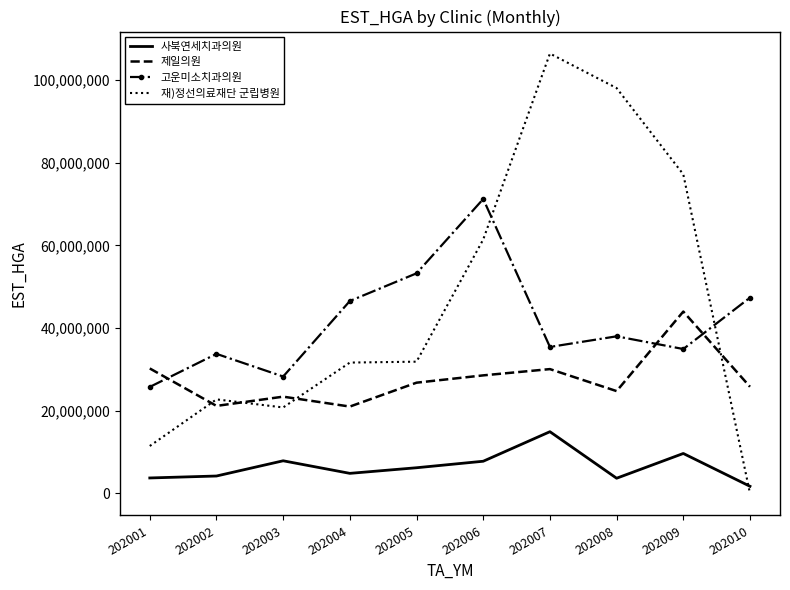

What are all the series names shown in the legend?

사북연세치과의원, 제일의원, 고운미소치과의원, 재)정선의료재단 군립병원